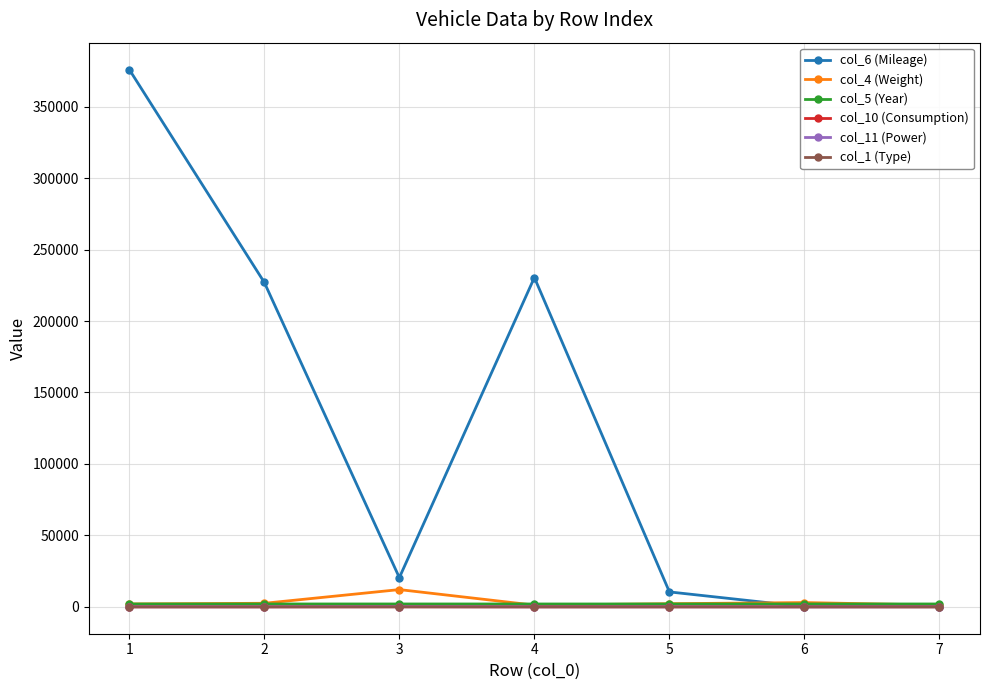

Which series has the largest total across all categories?

col_6 (Mileage)